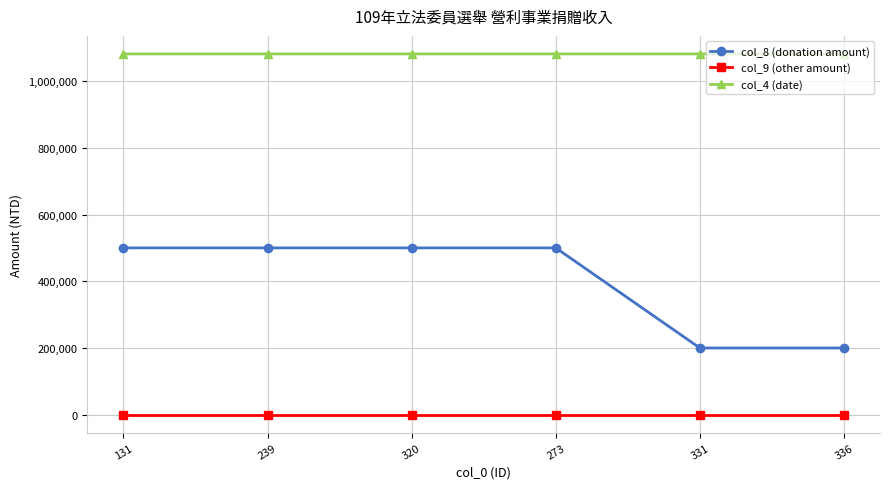

List the series in order of their overall mean, highest first.

col_4 (date), col_8 (donation amount), col_9 (other amount)